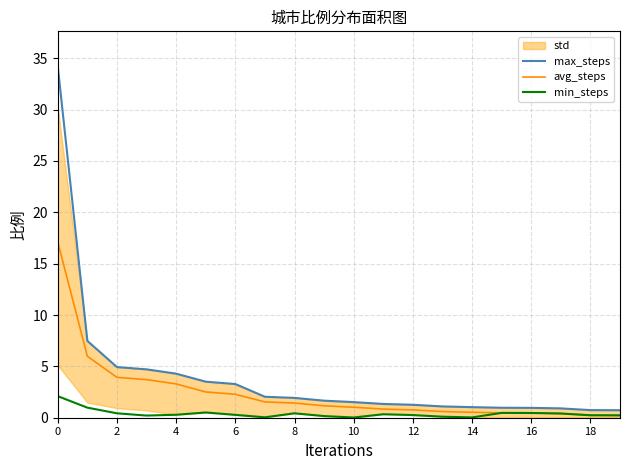

Is it true that max_steps equals 4.9 at 2?

True